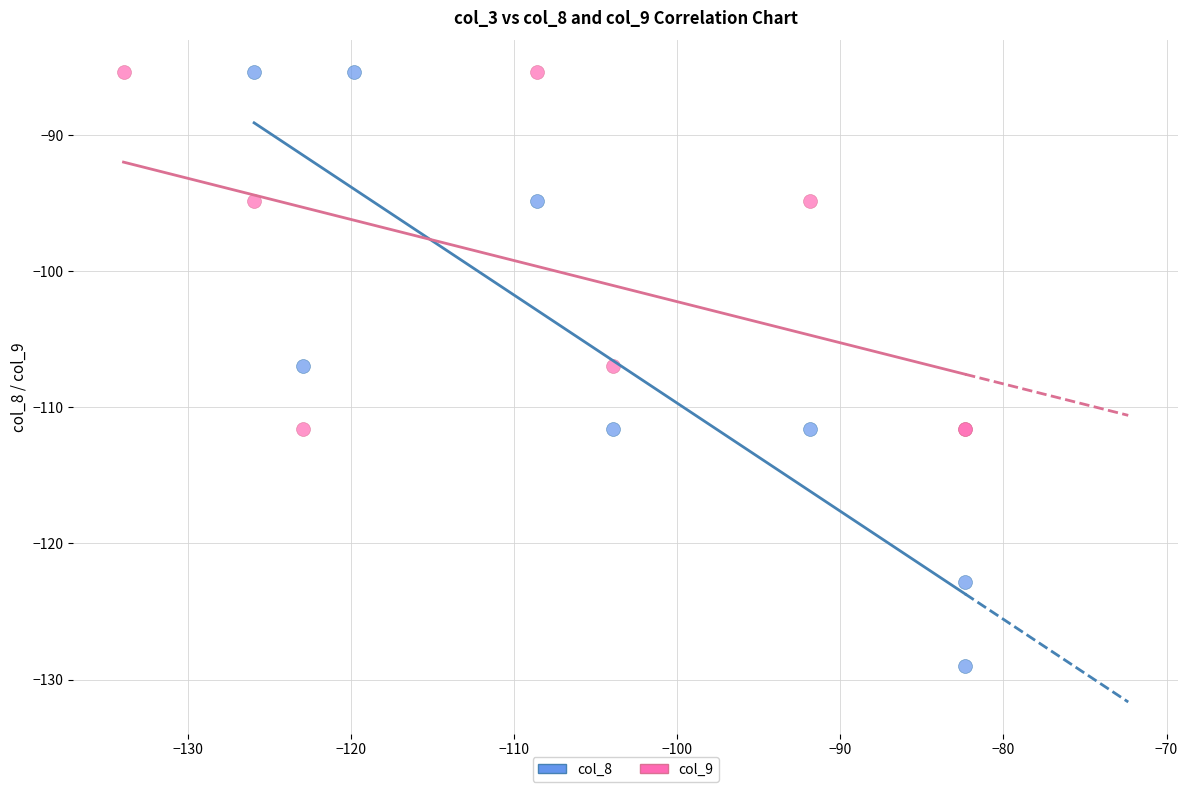

Which series has the largest Y range (max minus min)?

col_8